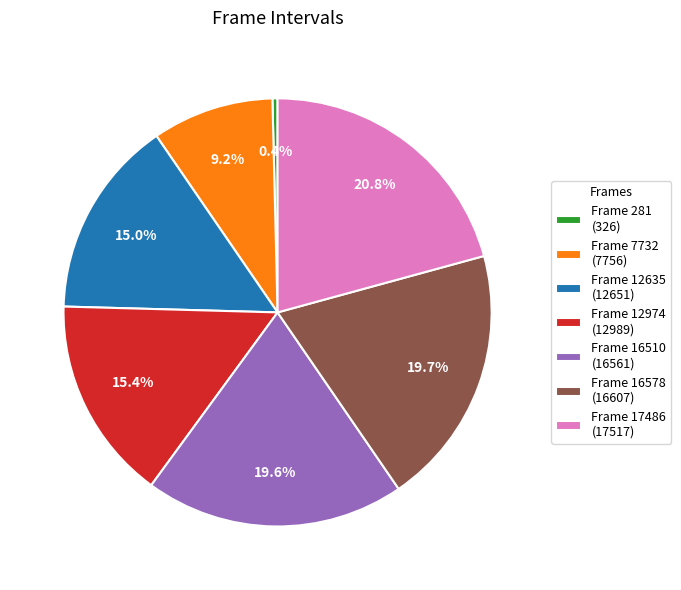

To the nearest percent, what is the difference between the largest and smallest slice percentages?

20%